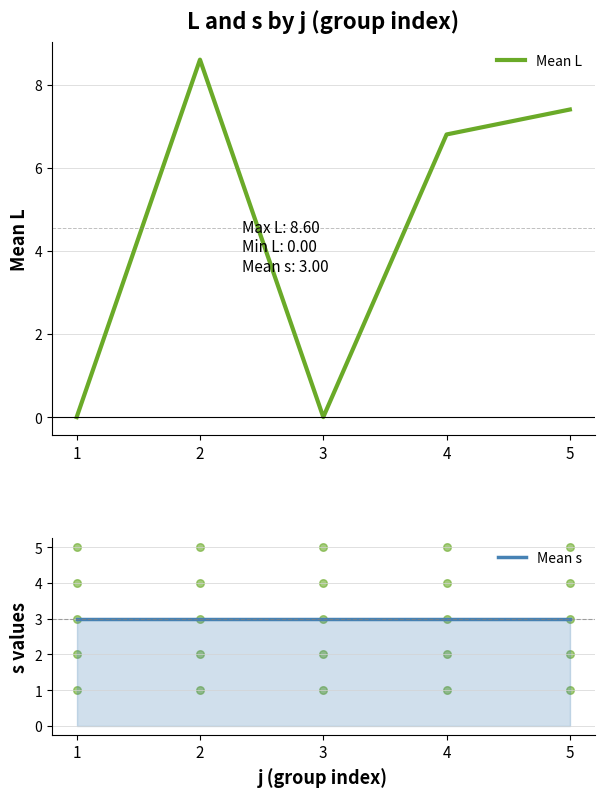

At how many categories does at least one series exceed 5?

3